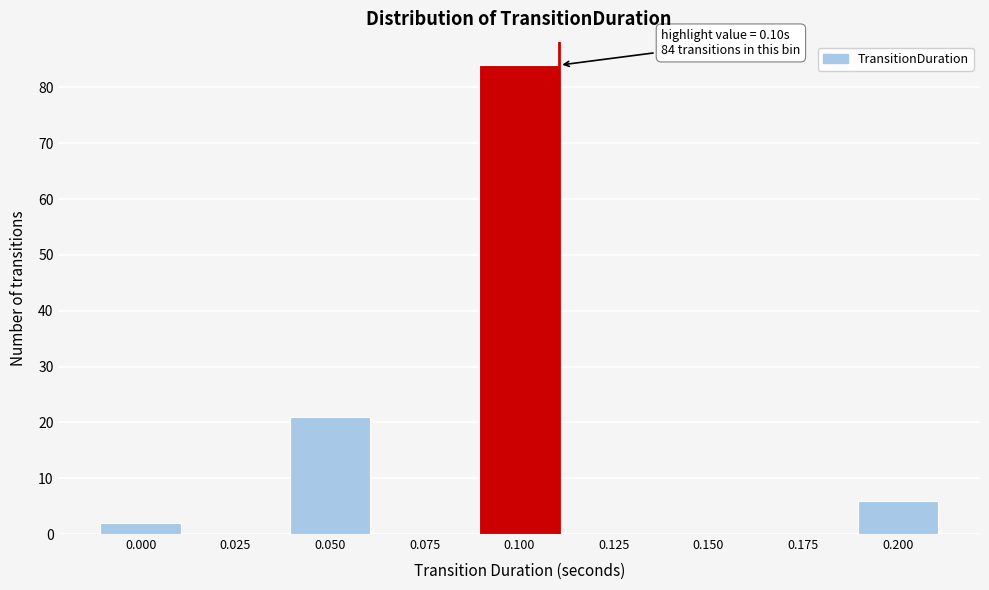

Reading right to left, extract all data points from this chart.

0.200=6	0.175=0	0.150=0	0.125=0	0.100=84	0.075=0	0.050=21	0.025=0	0.000=2